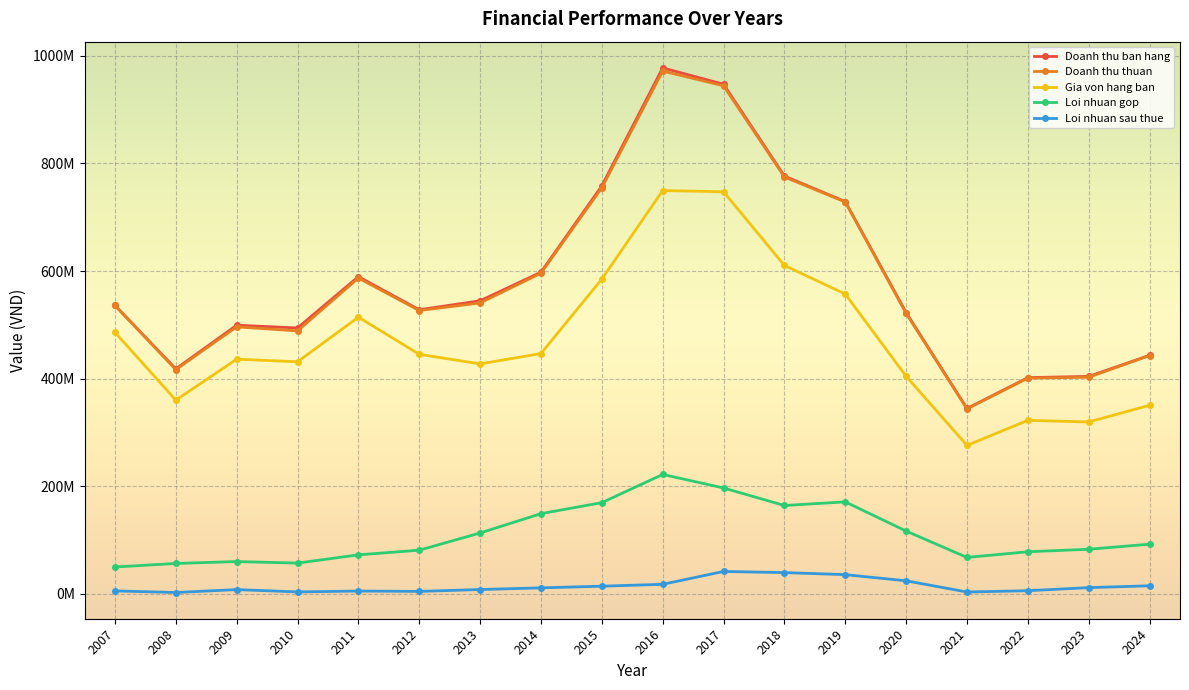

Is this an area chart (filled region under the line)?

No